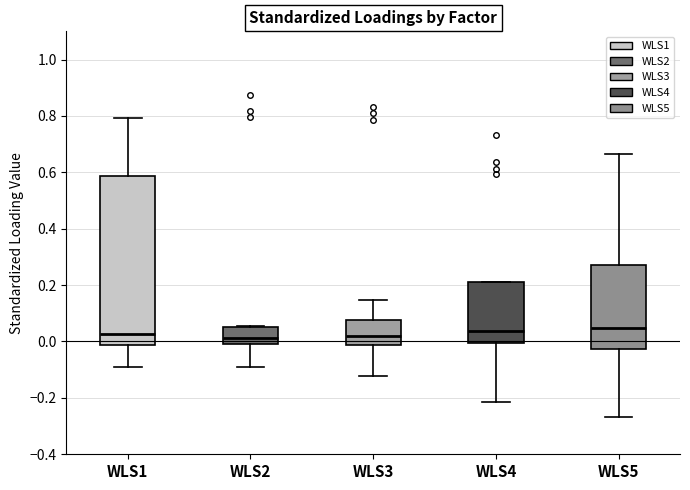

Where does the lower whisker of the box for WLS2 end on the y-axis? The values are not printed on the chart, so give them approximately, as read against the axis.

-0.08